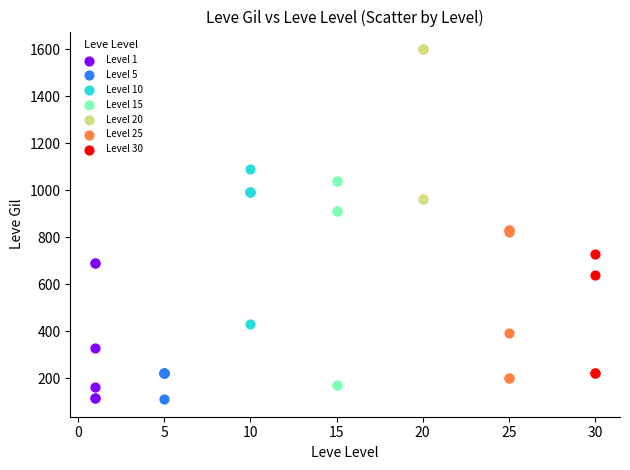

Which series contains the highest Y value?

Level 20